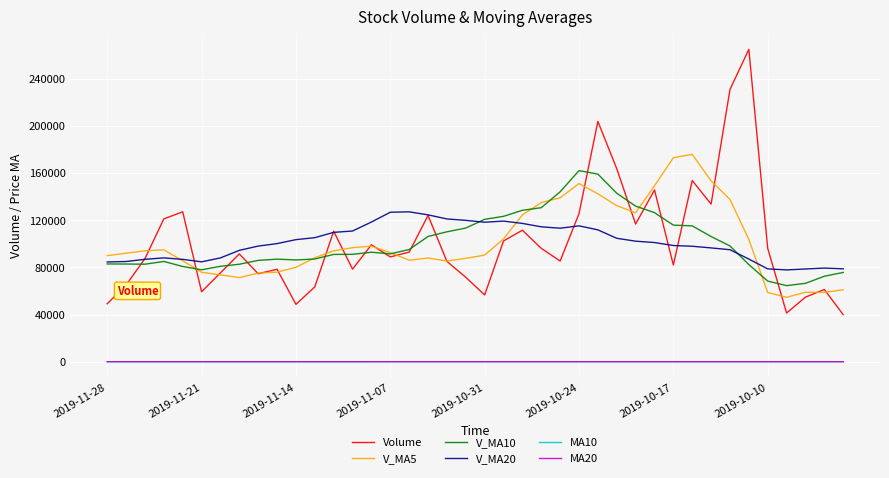

What is the highest value of the Volume series?

264845.1